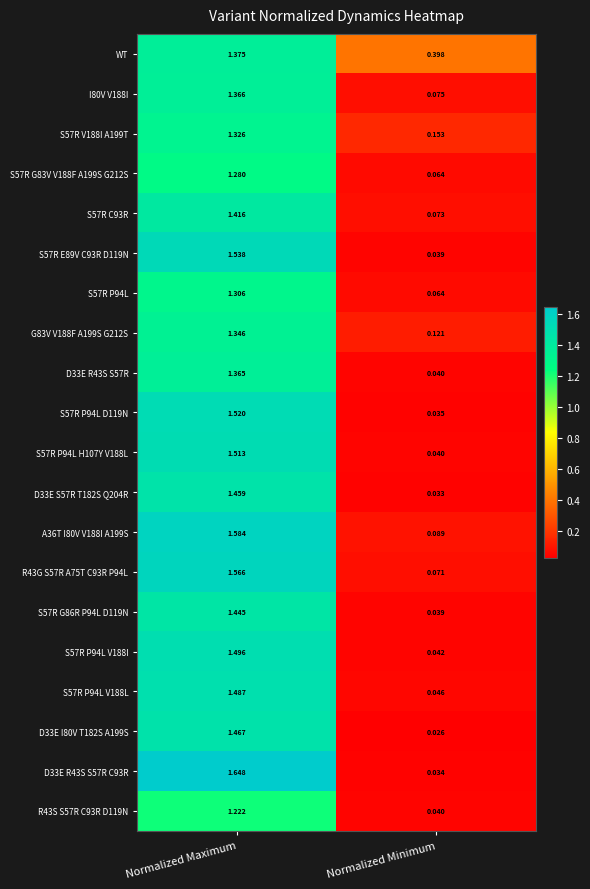

Where does the I80V V188I series first go above 1?

Normalized Maximum